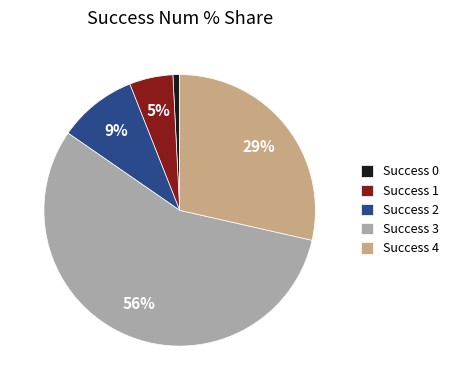

Is there any slice that represents more than half of the pie?

Yes